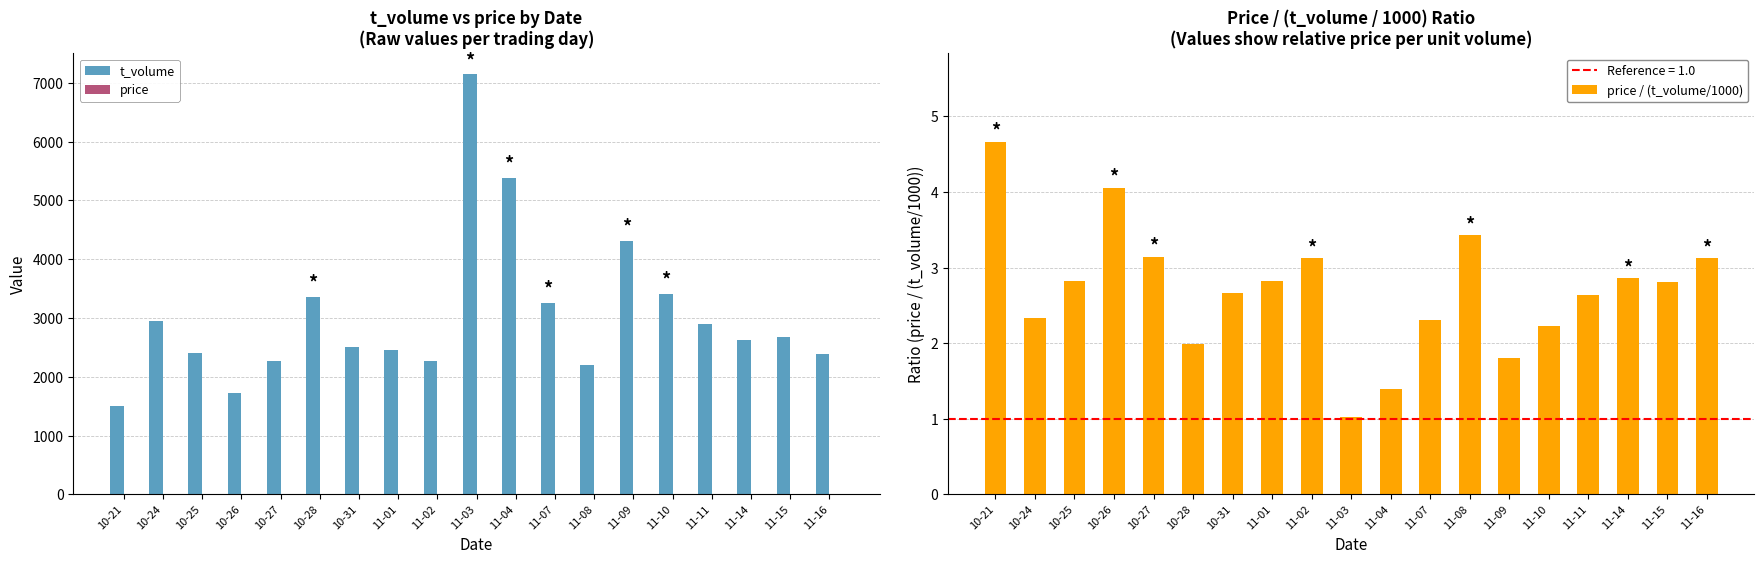

The value of price at 11-09 is 7.8. True or false?

True